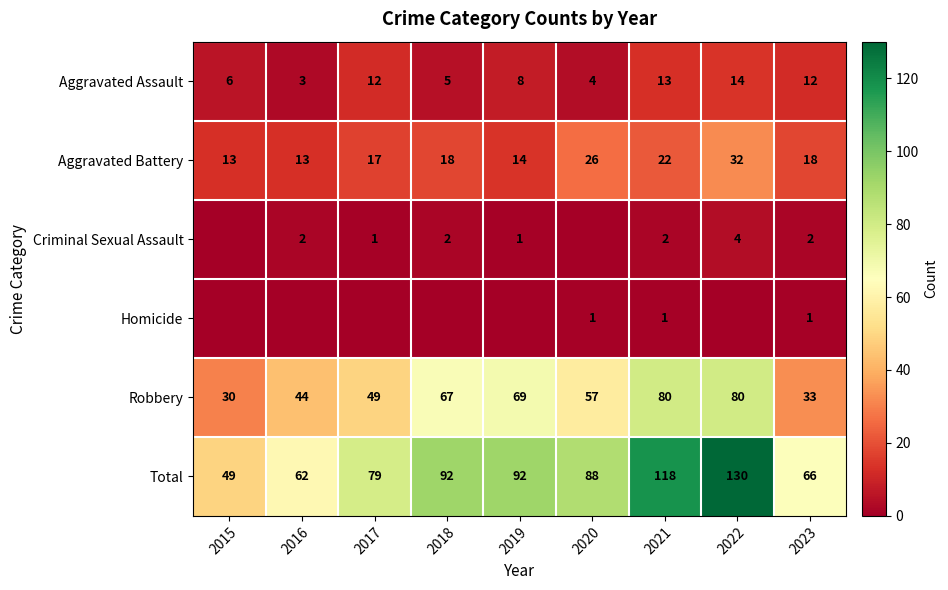

What is the difference between the second highest and second lowest values in the Total series?

56